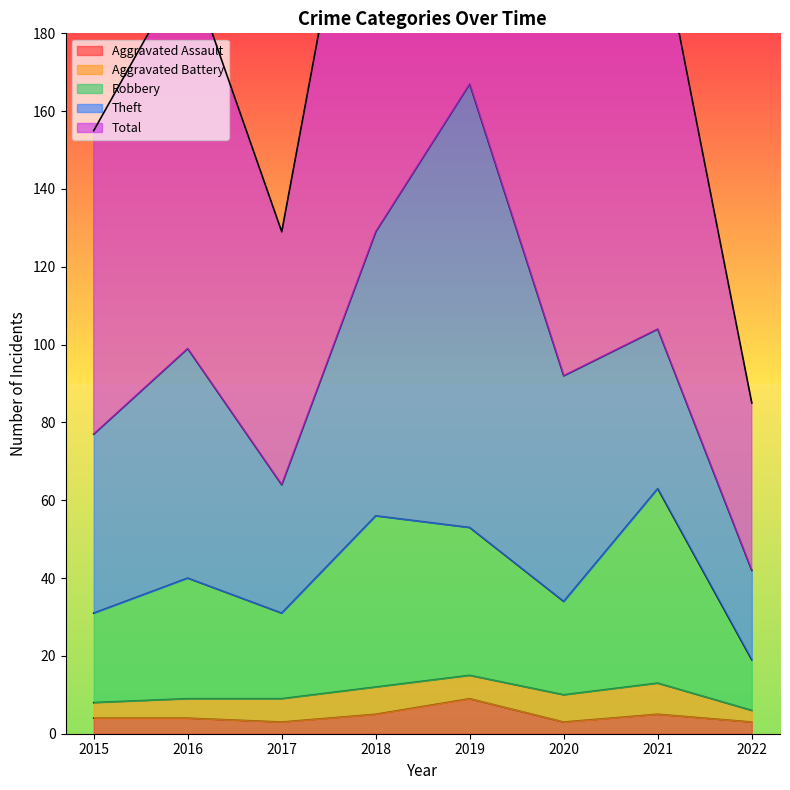

What is the difference between the second highest and minimum values in the Total series?

174